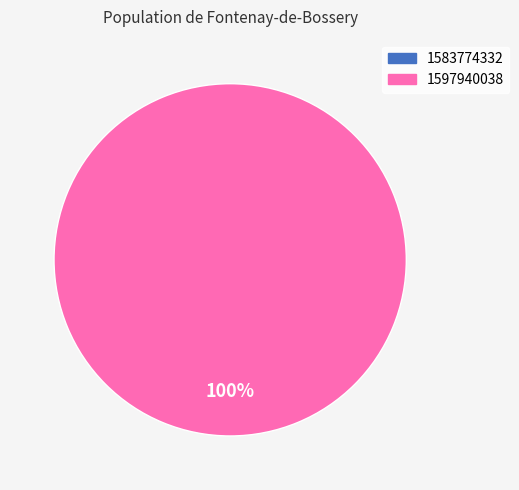

Which category has the smallest portion of the pie?

1583774332